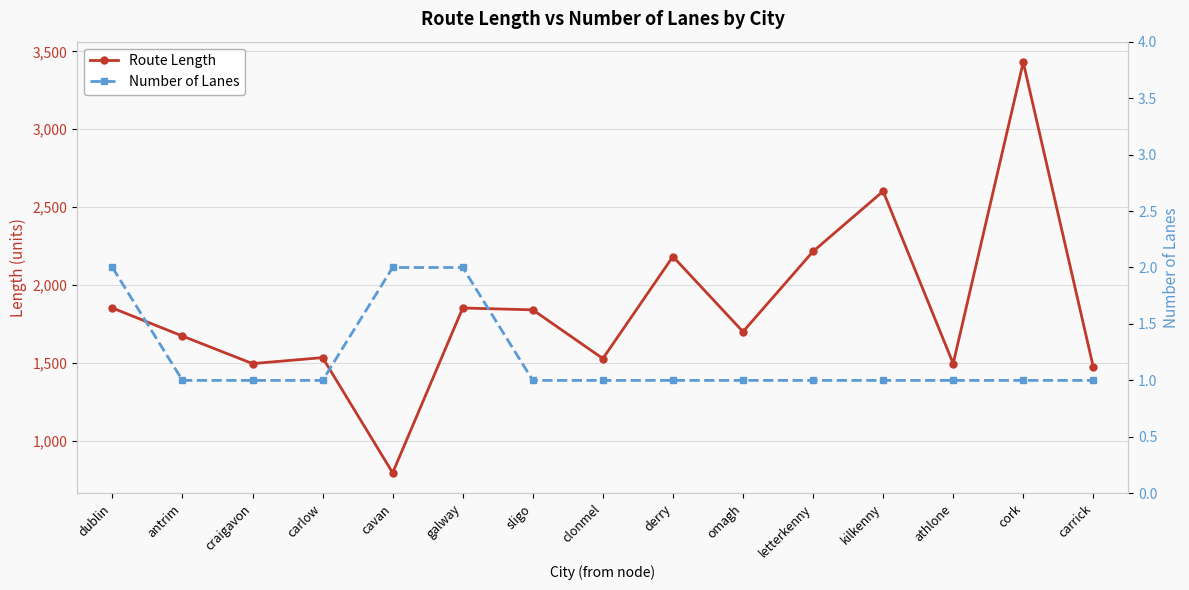

Reading right to left, transcribe all the data shown in this chart.

Route Length: 1473.1	3430.4	1495.6	2602.1	2215.6	1700.3	2183.0	1528.0	1840.7	1852.6	794.7	1534.1	1495.6	1672.4	1852.6
Number of Lanes: 1.0	1.0	1.0	1.0	1.0	1.0	1.0	1.0	1.0	2.0	2.0	1.0	1.0	1.0	2.0